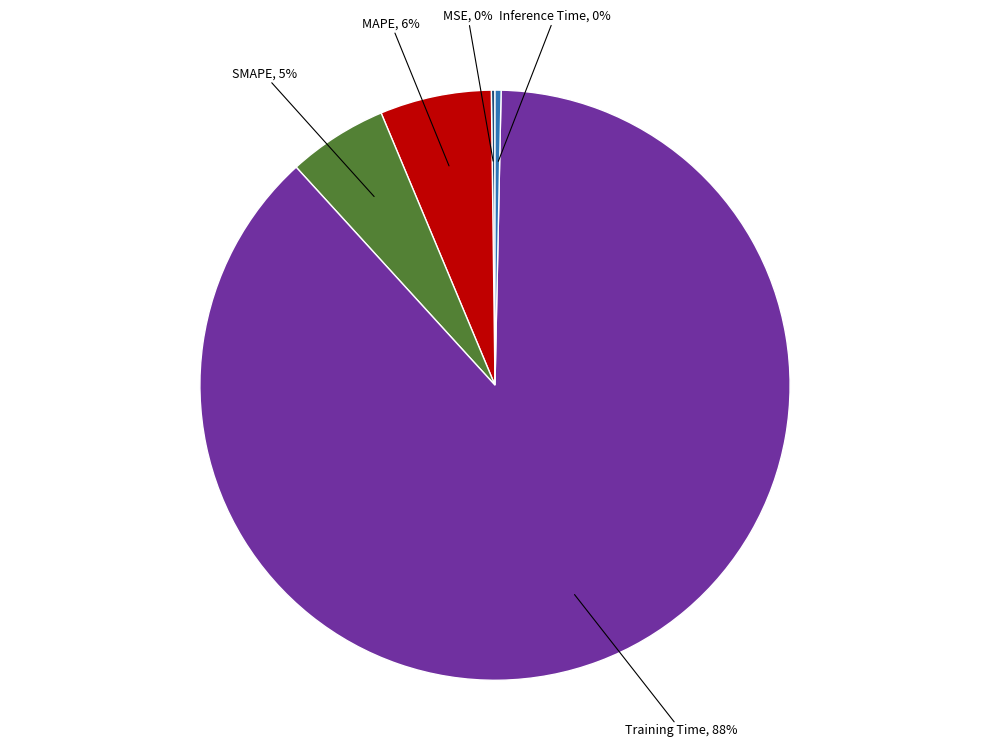

Is it true that Training Time is 83% of the pie?

False